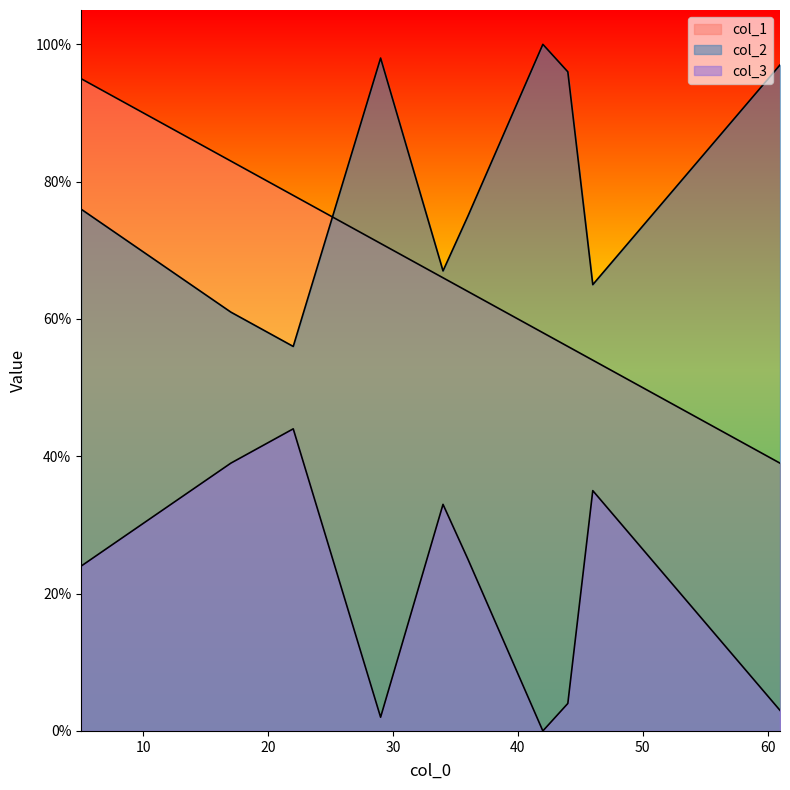

What are all the series names shown in the legend?

col_1, col_2, col_3